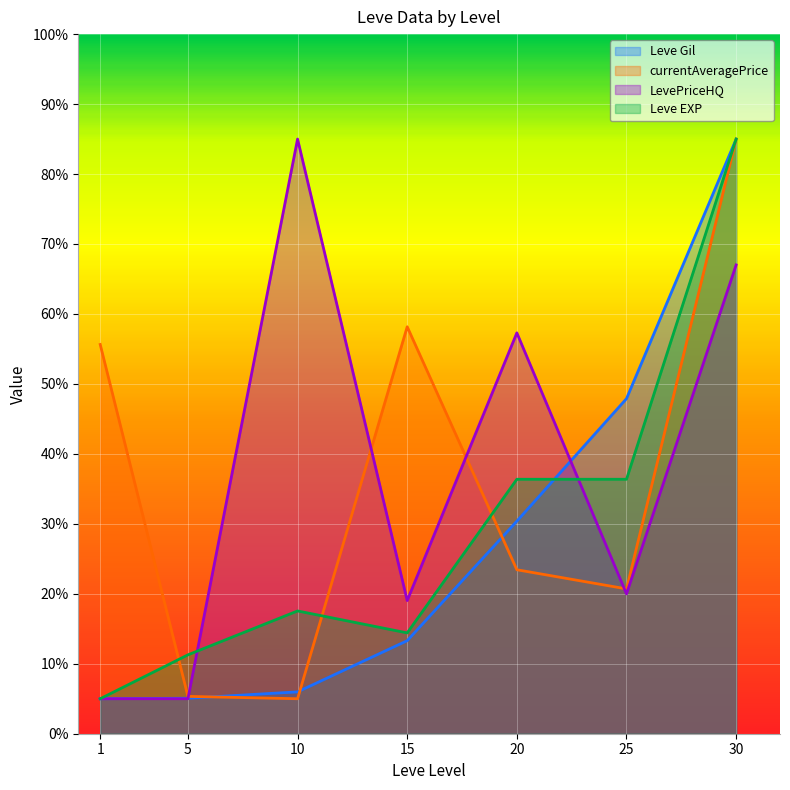

Count the number of data series in this chart.

4